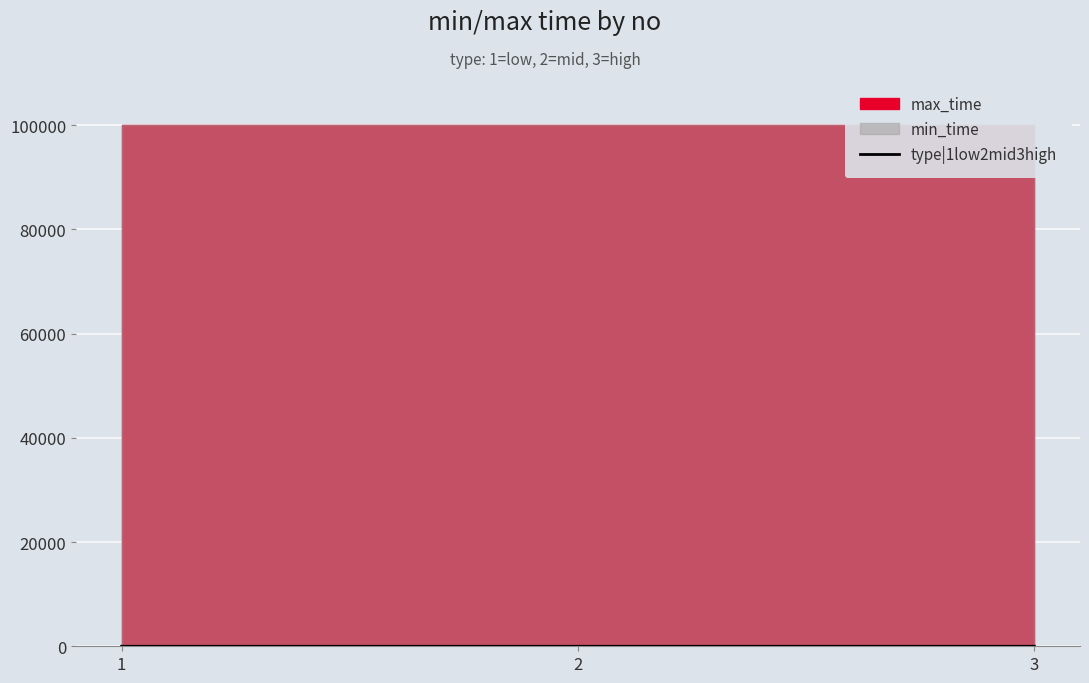

How many data points are less than 2?

1